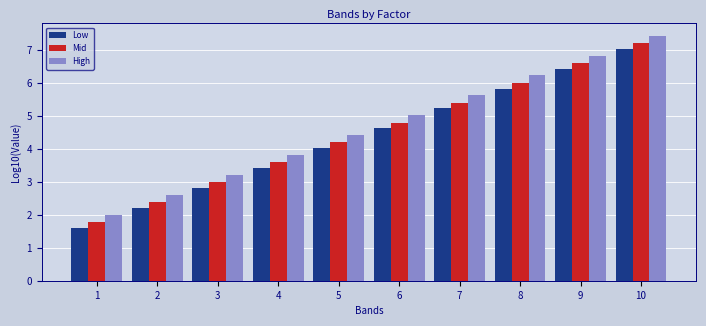

Rank the categories by Low value from lowest to highest.

1, 2, 3, 4, 5, 6, 7, 8, 9, 10